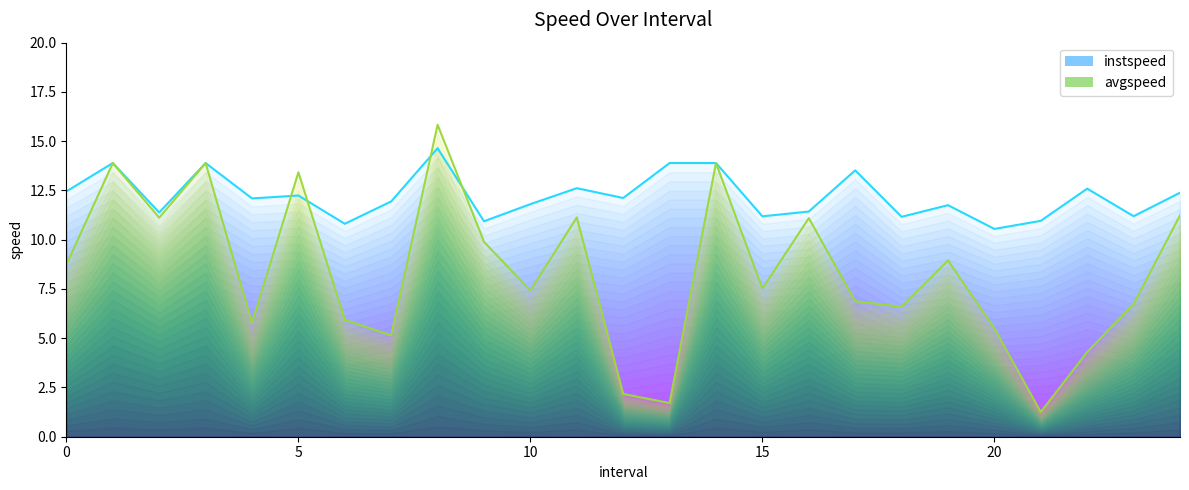

What is the value of the instspeed point at the 15th from the left?

13.9